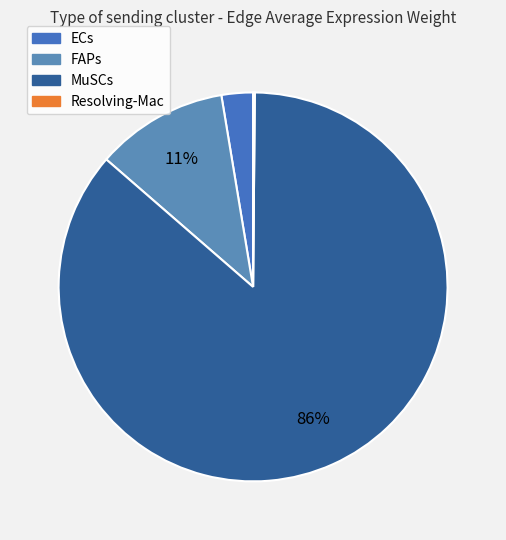

To the nearest percent, what is the difference between the largest and smallest slice percentages?

86%